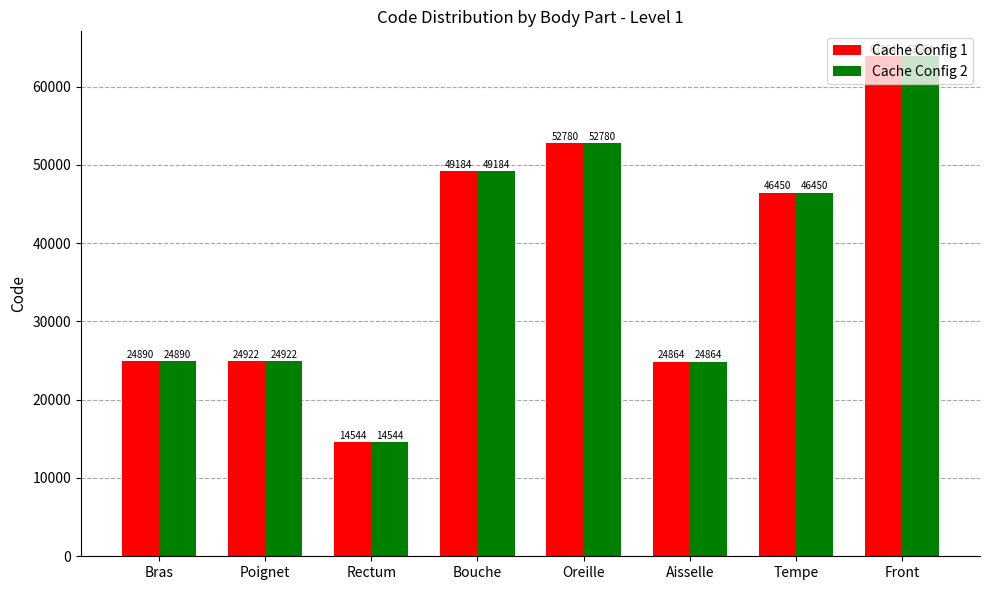

What are all the series names shown in the legend?

Cache Config 1, Cache Config 2